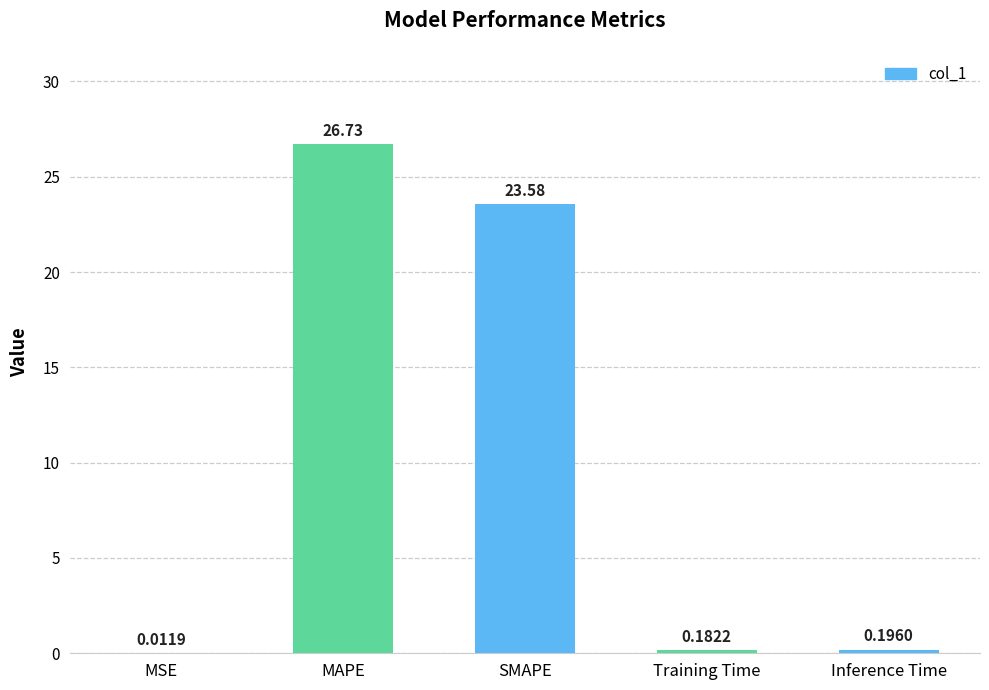

What is the change in value from MSE to Training Time?

+0.2